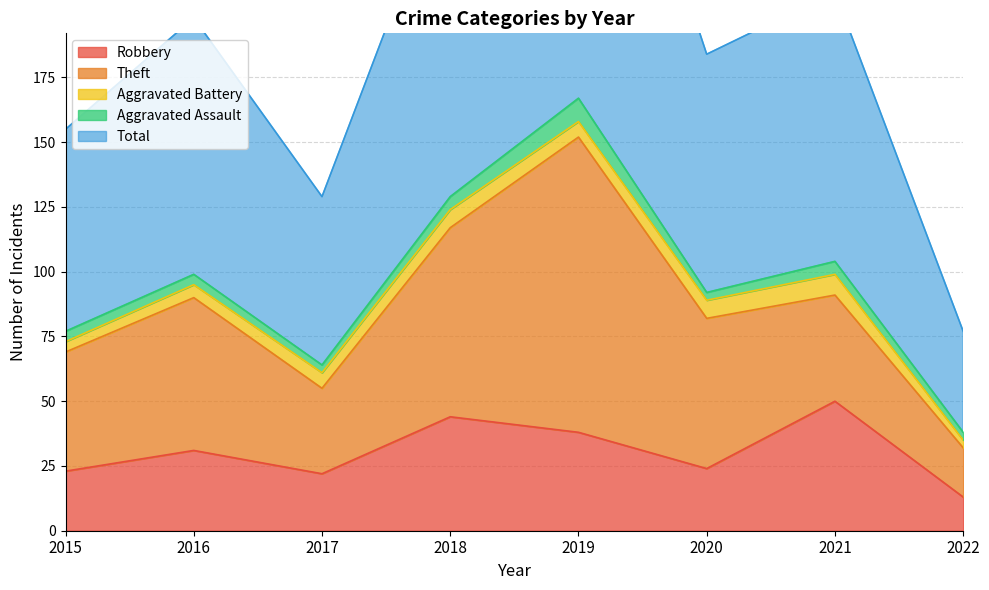

Where does the Theft series first go above 58?

2016